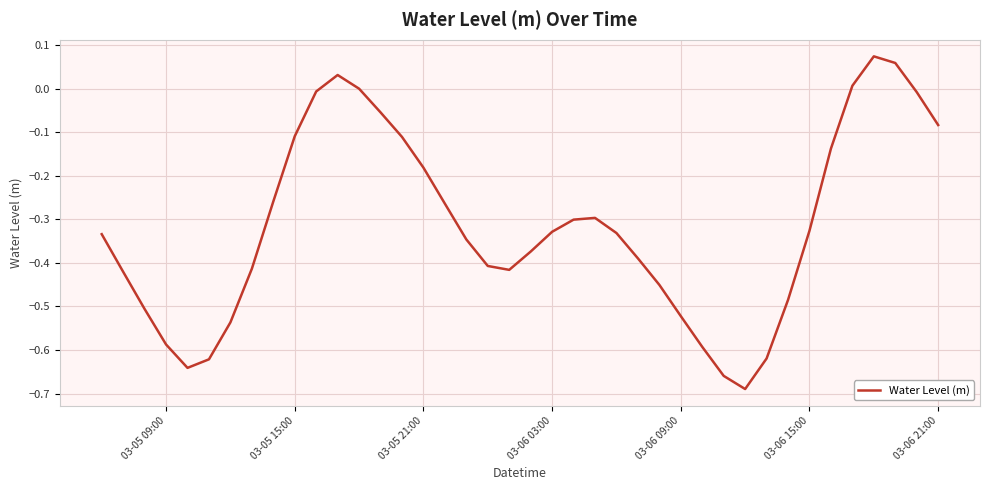

What is the difference between the maximum and minimum values?

0.8